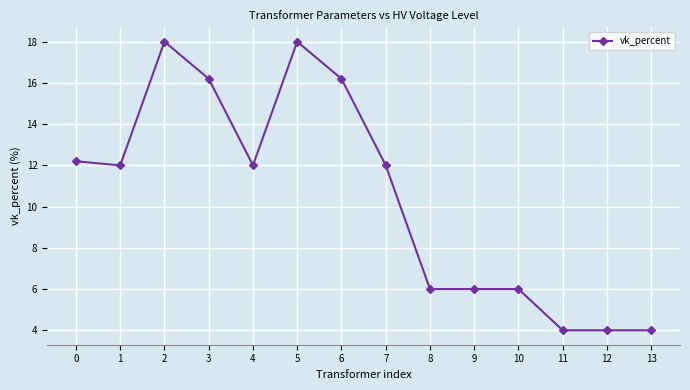

What is the minimum value shown in the chart?

4.0